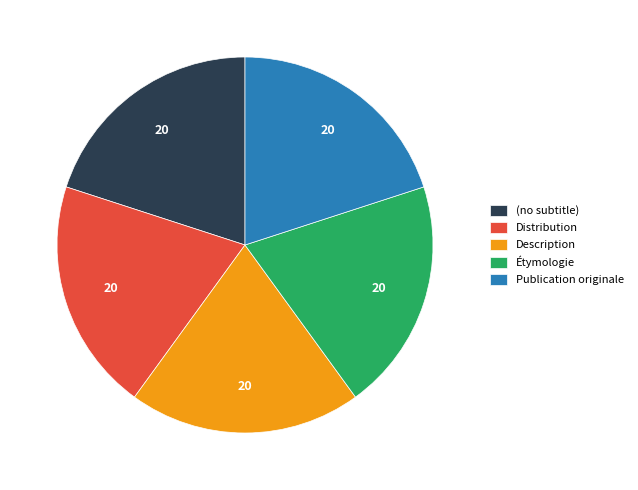

Is the sum of Description and (no subtitle) greater than half?

No